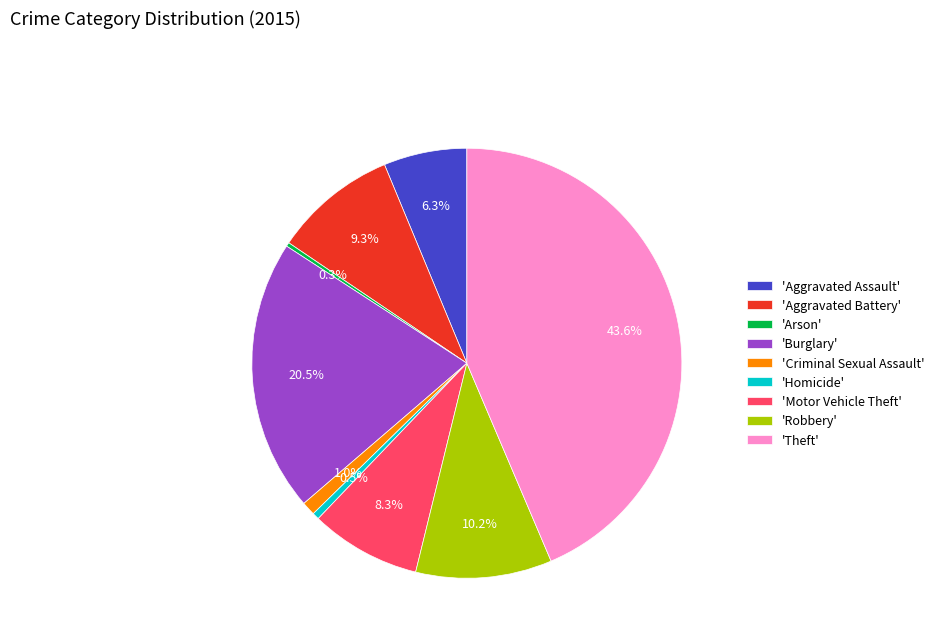

What is the largest slice in the pie chart?

'Theft'